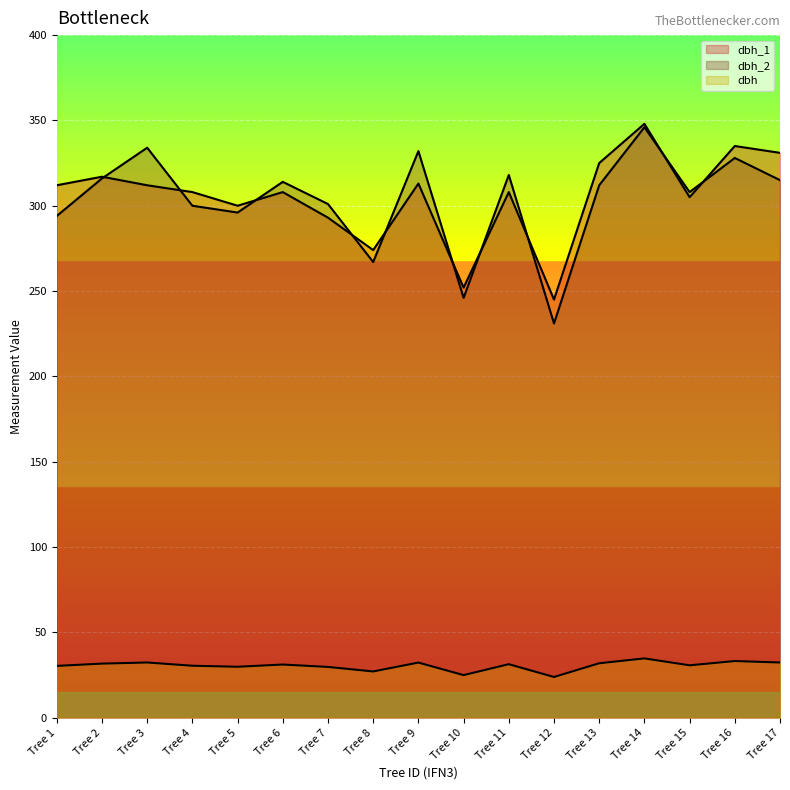

Reading left to right, transcribe all the data shown in this chart.

dbh_1: Tree 1=312.0	Tree 2=317.0	Tree 3=312.0	Tree 4=308.0	Tree 5=300.0	Tree 6=308.0	Tree 7=293.0	Tree 8=274.0	Tree 9=313.0	Tree 10=252.0	Tree 11=308.0	Tree 12=245.0	Tree 13=325.0	Tree 14=348.0	Tree 15=305.0	Tree 16=335.0	Tree 17=331.0
dbh_2: Tree 1=294.0	Tree 2=316.0	Tree 3=334.0	Tree 4=300.0	Tree 5=296.0	Tree 6=314.0	Tree 7=301.0	Tree 8=267.0	Tree 9=332.0	Tree 10=246.0	Tree 11=318.0	Tree 12=231.0	Tree 13=312.0	Tree 14=346.0	Tree 15=308.0	Tree 16=328.0	Tree 17=315.0
dbh: Tree 1=30.3	Tree 2=31.6	Tree 3=32.3	Tree 4=30.4	Tree 5=29.8	Tree 6=31.1	Tree 7=29.7	Tree 8=27.1	Tree 9=32.2	Tree 10=24.9	Tree 11=31.3	Tree 12=23.8	Tree 13=31.9	Tree 14=34.7	Tree 15=30.6	Tree 16=33.1	Tree 17=32.3